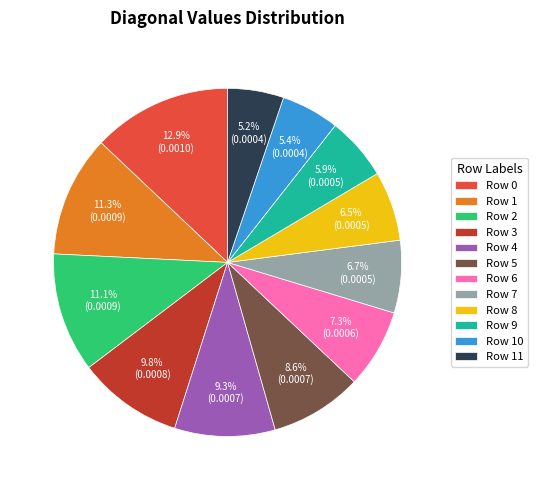

Is Row 4 the majority of the pie?

No